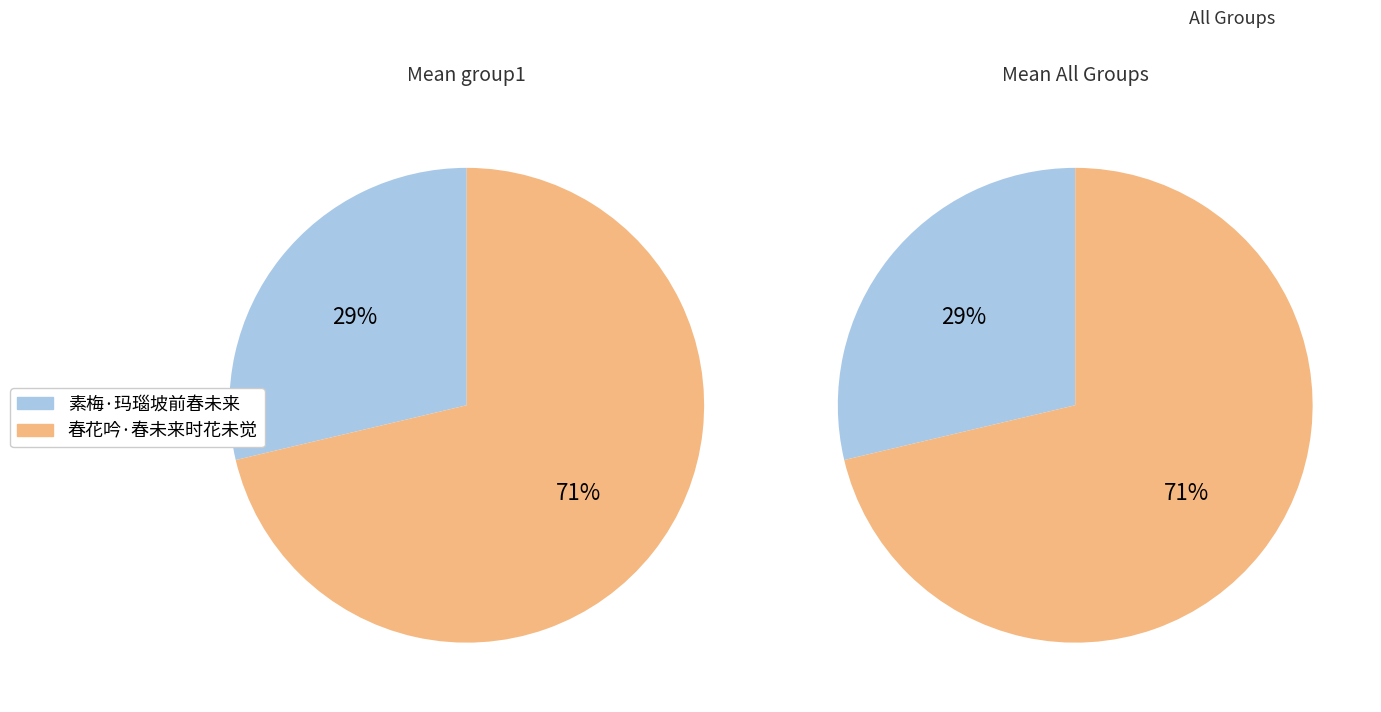

What is the smallest slice in the pie chart?

素梅·玛瑙坡前春未来